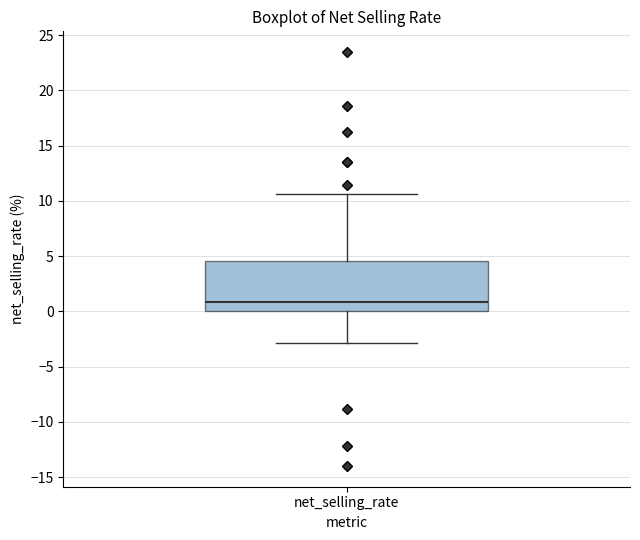

Read this box plot against the y-axis: the position of the median line, the range covered by the box, and the ends of both whiskers. The values are not printed on the chart, so give them approximately, as read against the axis.

median 1.0, box 0.0 to 4.5, whiskers -3.0 to 10.5